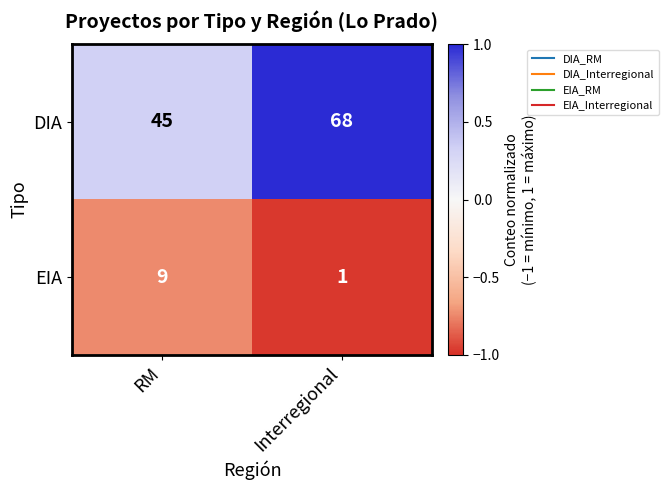

What is the sum of all DIA values?

113